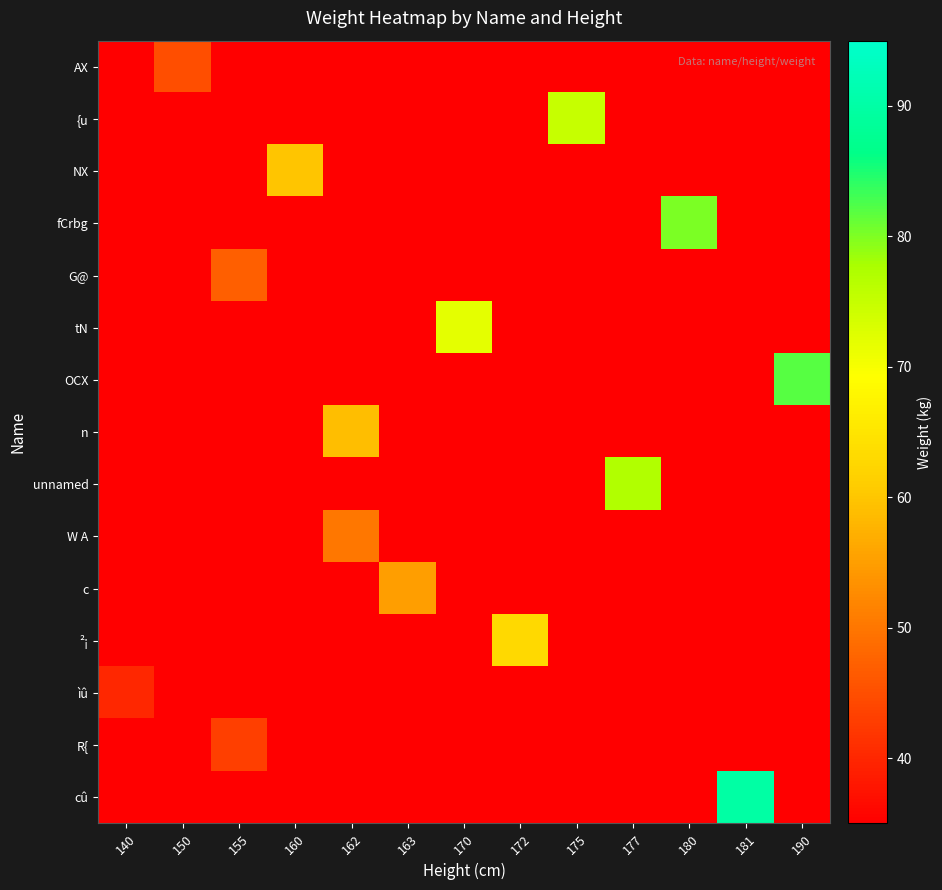

At how many categories does at least one series exceed 83?

1